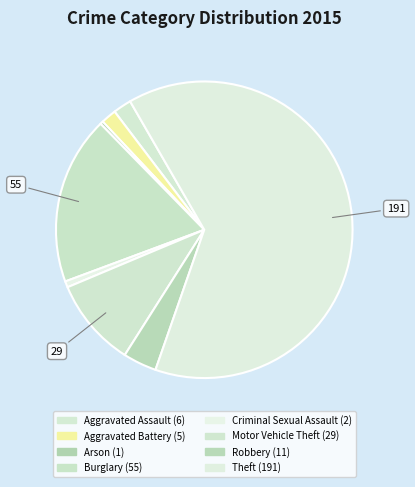

How many segments does this pie chart have?

8